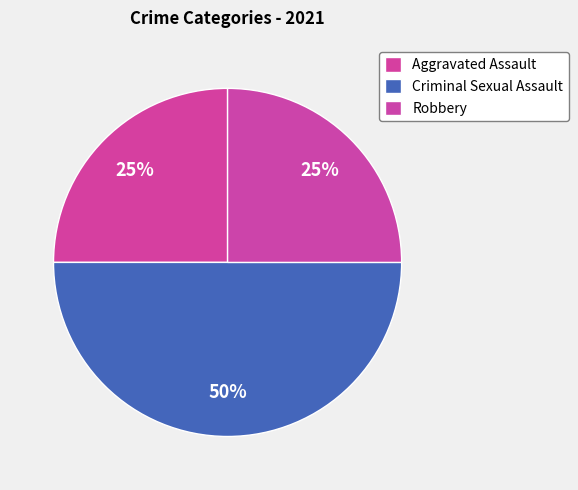

How many slices are in this pie chart?

3